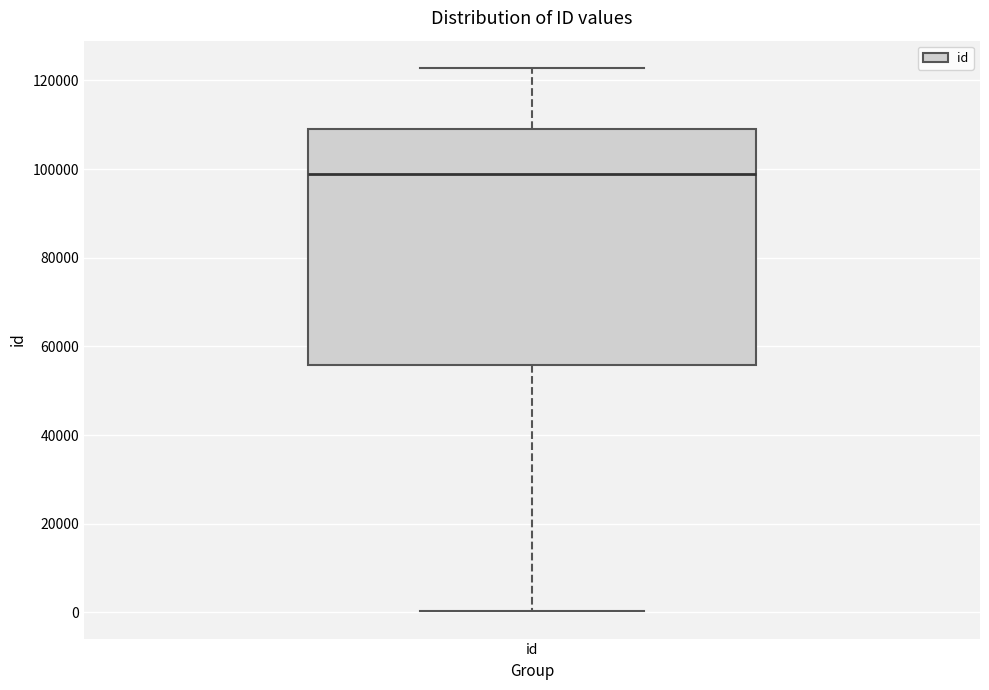

Where does the median line of the box for id sit on the y-axis? The values are not printed on the chart, so give them approximately, as read against the axis.

98000